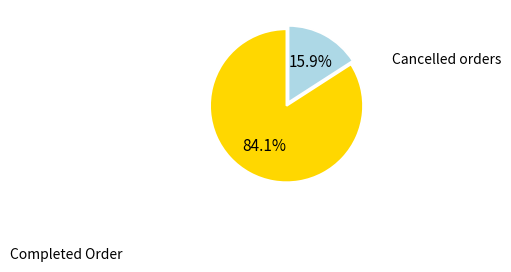

Approximately how many times larger is the value at Completed Order compared to Cancelled orders?

5.3